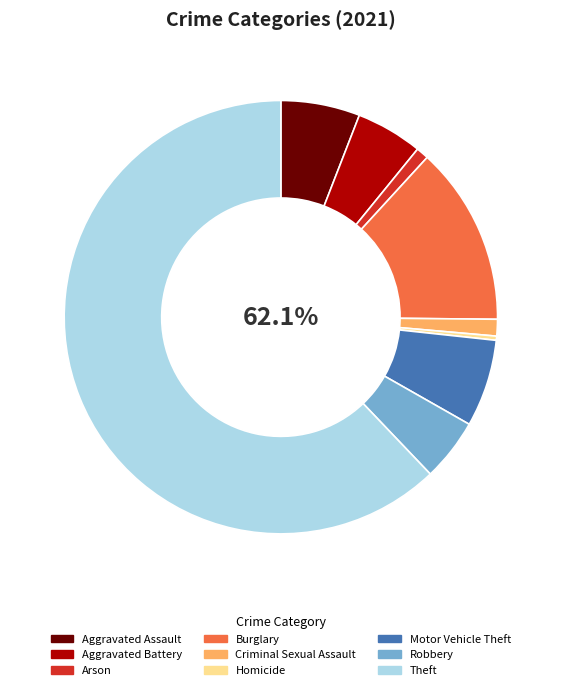

What is the ratio of the value at Criminal Sexual Assault to the value at Burglary?

0.1